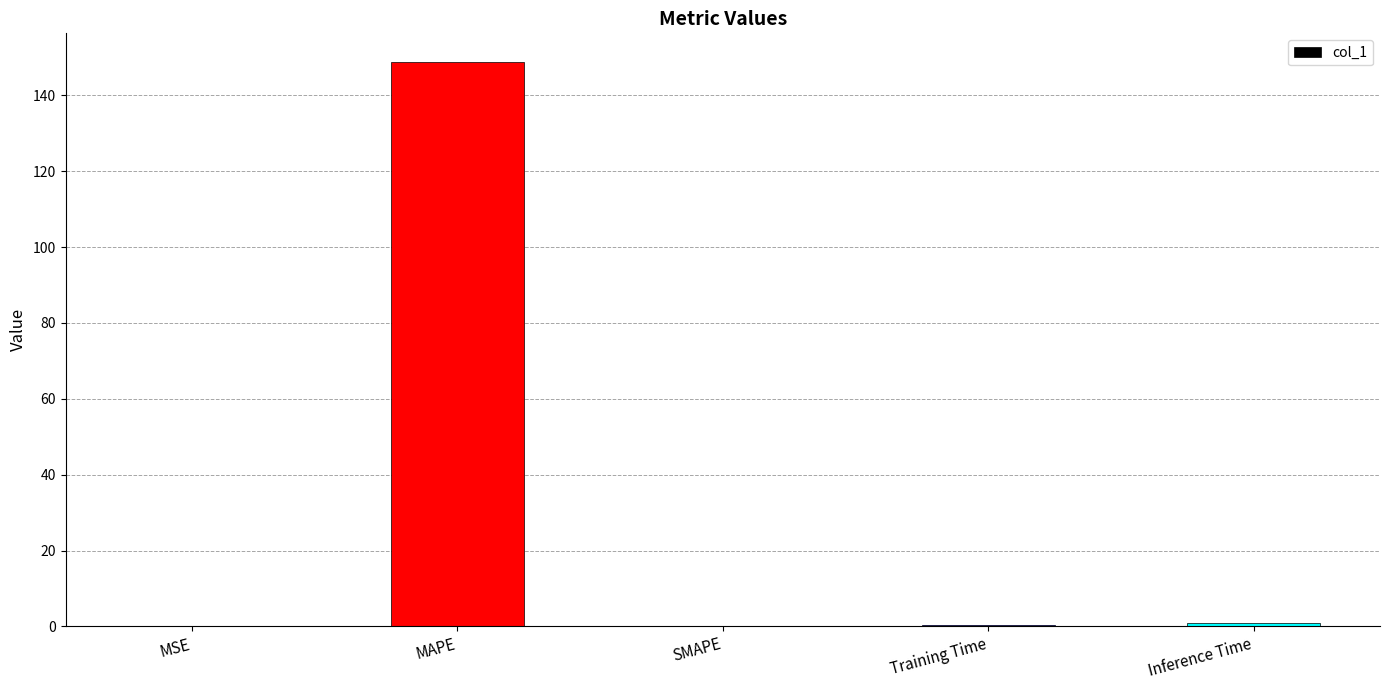

How many series are shown in this chart?

1